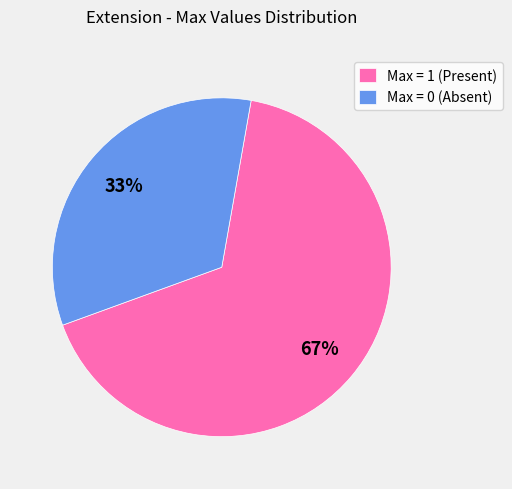

Which has a higher value, Max = 1 (Present) or Max = 0 (Absent)?

Max = 1 (Present)